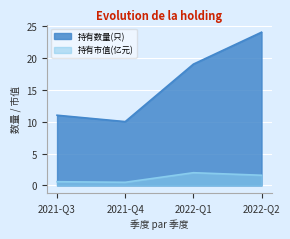

What is the difference between the maximum and minimum values in the 持有市值(亿元) series?

1.5